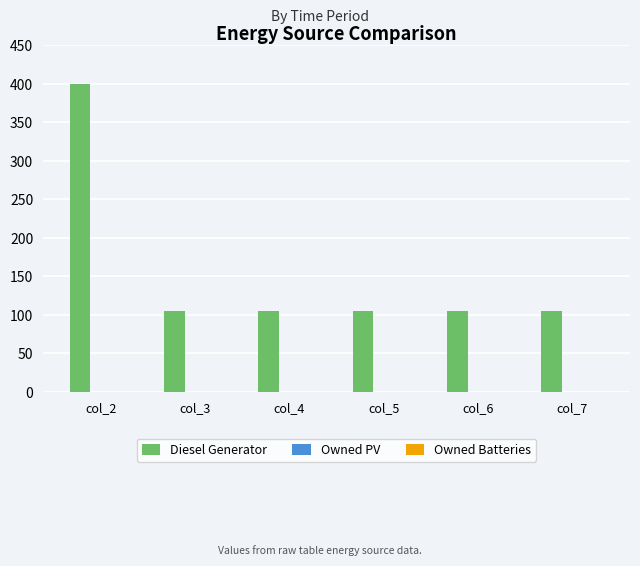

Which category has the highest value across all series?

col_2